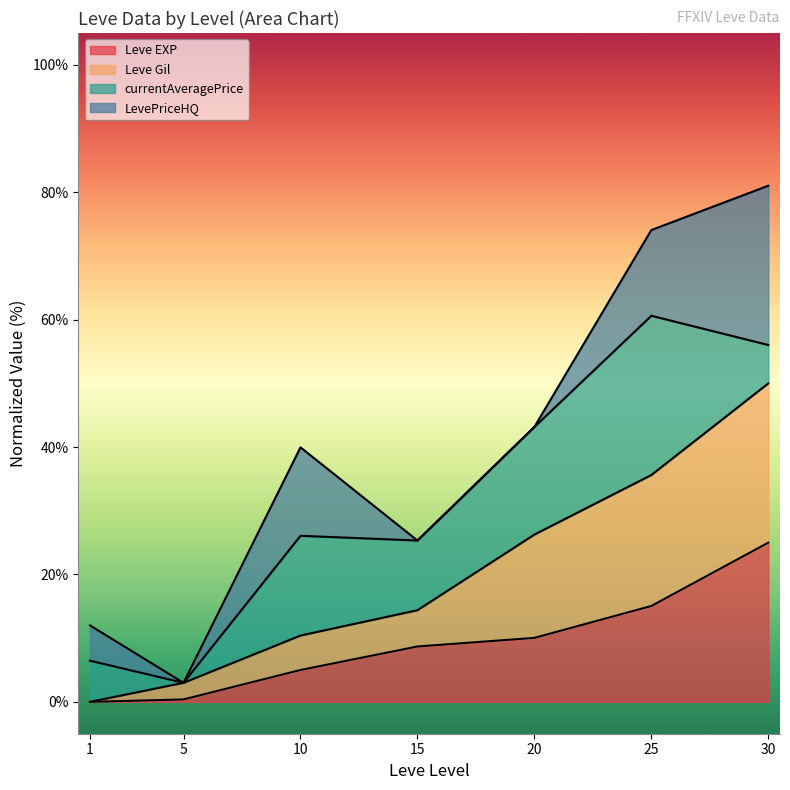

What is the difference between the maximum and minimum values in the Leve EXP series?

25.0